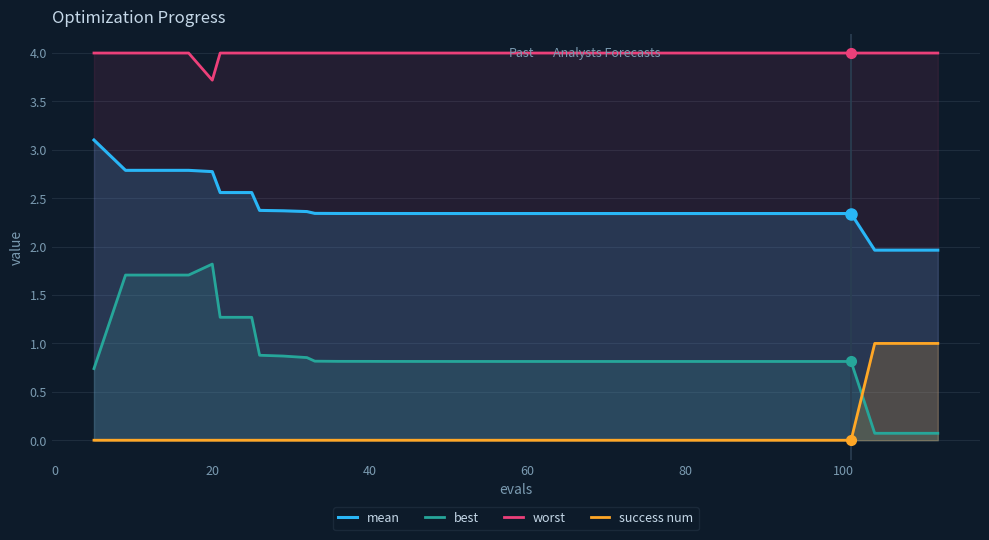

What is the sum of all best values?

35.0